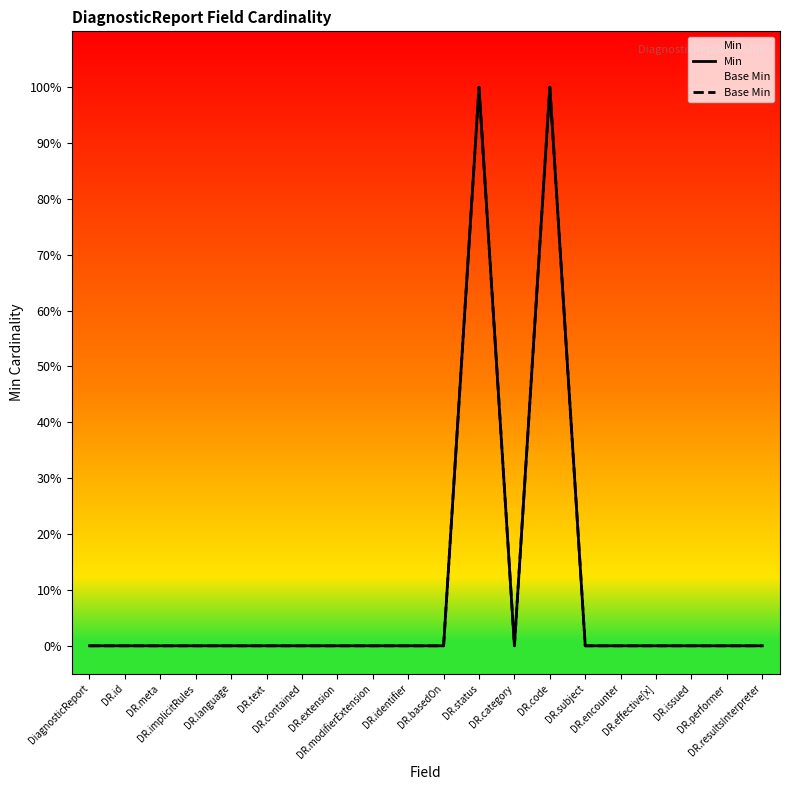

How many lines are shown in the chart?

2